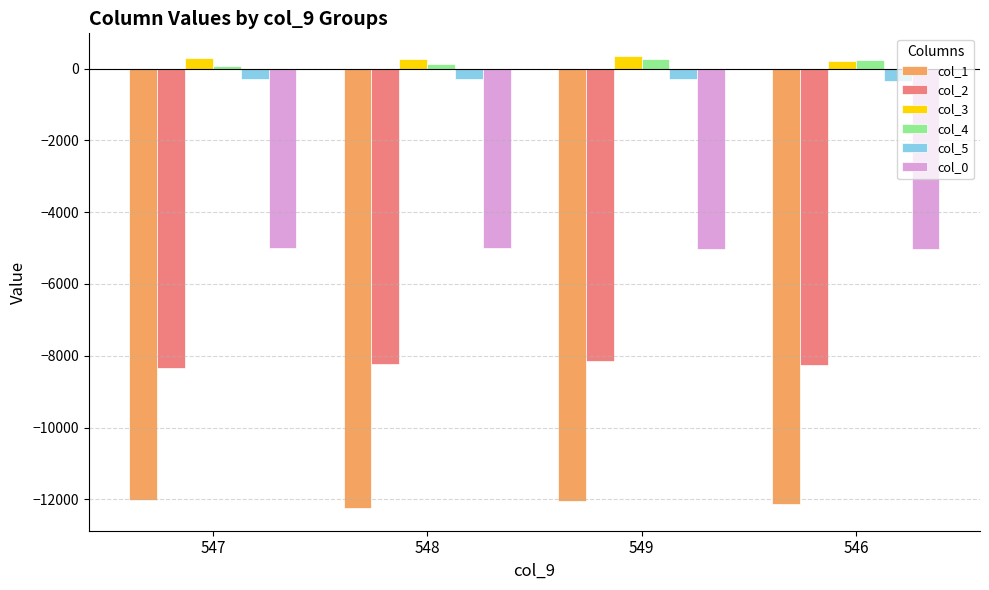

The value of col_3 at 549 is 354.0. True or false?

True